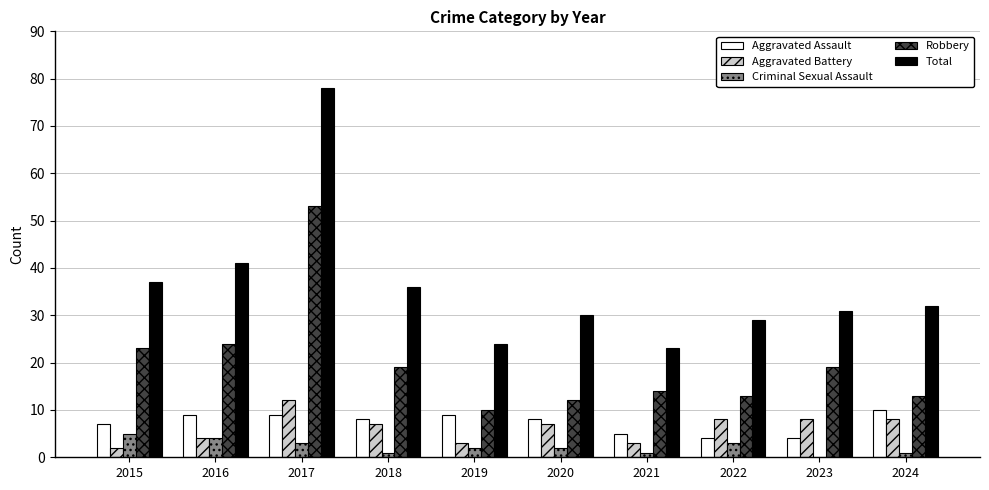

Reading left to right, what are all the values shown in this chart?

Aggravated Assault: 7	9	9	8	9	8	5	4	4	10
Aggravated Battery: 2	4	12	7	3	7	3	8	8	8
Criminal Sexual Assault: 5	4	3	1	2	2	1	3	0	1
Robbery: 23	24	53	19	10	12	14	13	19	13
Total: 37	41	78	36	24	30	23	29	31	32